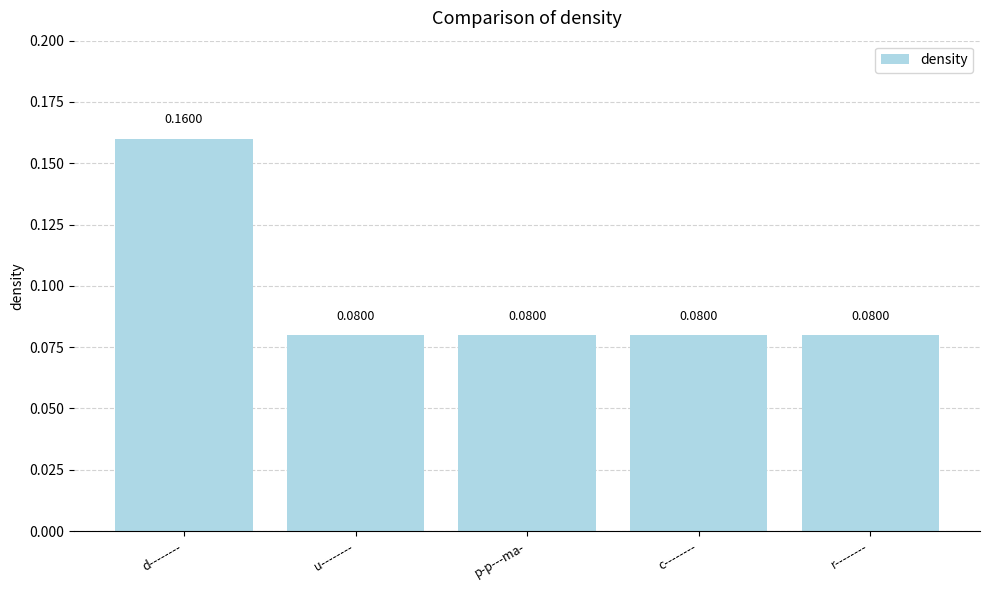

What is the label of the 4th bar from the left?

c--------